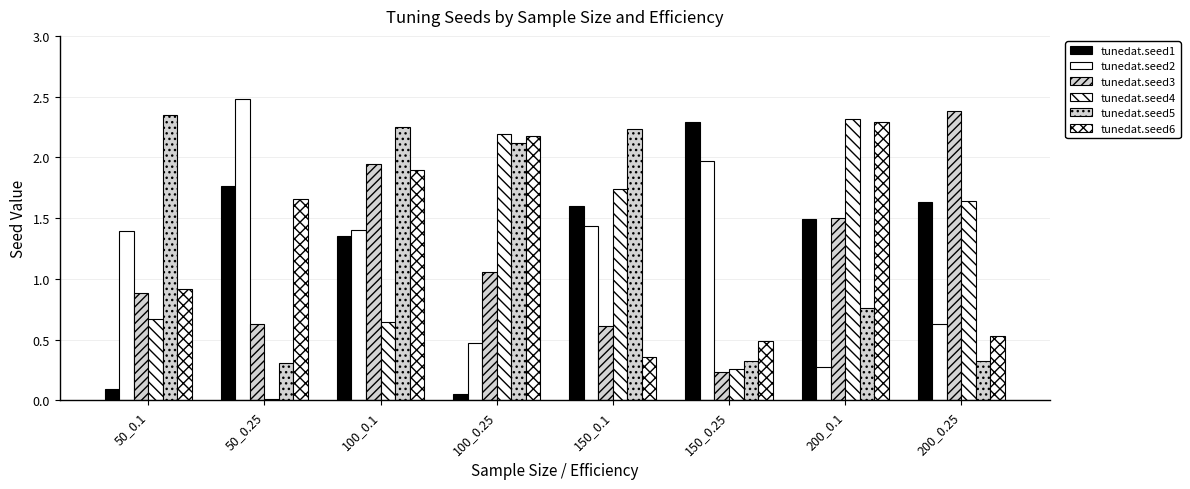

Reading left to right, what are all the values shown in this chart?

tunedat.seed1: 0.1	1.8	1.4	0.1	1.6	2.3	1.5	1.6
tunedat.seed2: 1.4	2.5	1.4	0.5	1.4	2.0	0.3	0.6
tunedat.seed3: 0.9	0.6	1.9	1.1	0.6	0.2	1.5	2.4
tunedat.seed4: 0.7	0.0	0.6	2.2	1.7	0.3	2.3	1.6
tunedat.seed5: 2.3	0.3	2.3	2.1	2.2	0.3	0.8	0.3
tunedat.seed6: 0.9	1.7	1.9	2.2	0.4	0.5	2.3	0.5